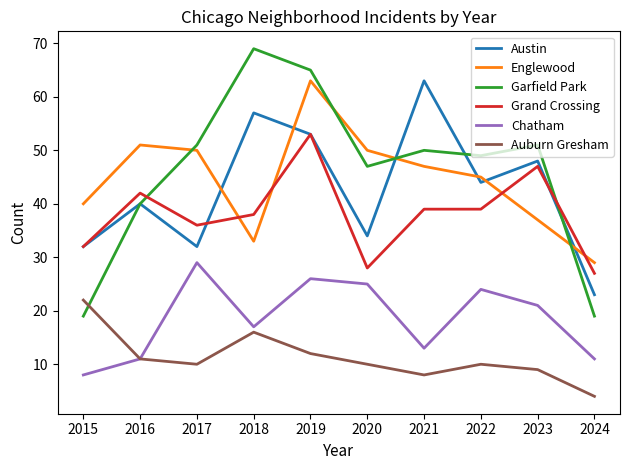

What value does the Englewood series have at 2017, to the nearest 5?

50